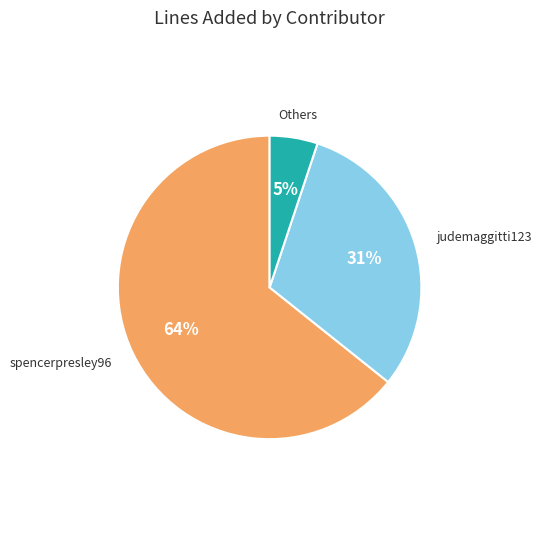

Does any single category account for the majority?

Yes